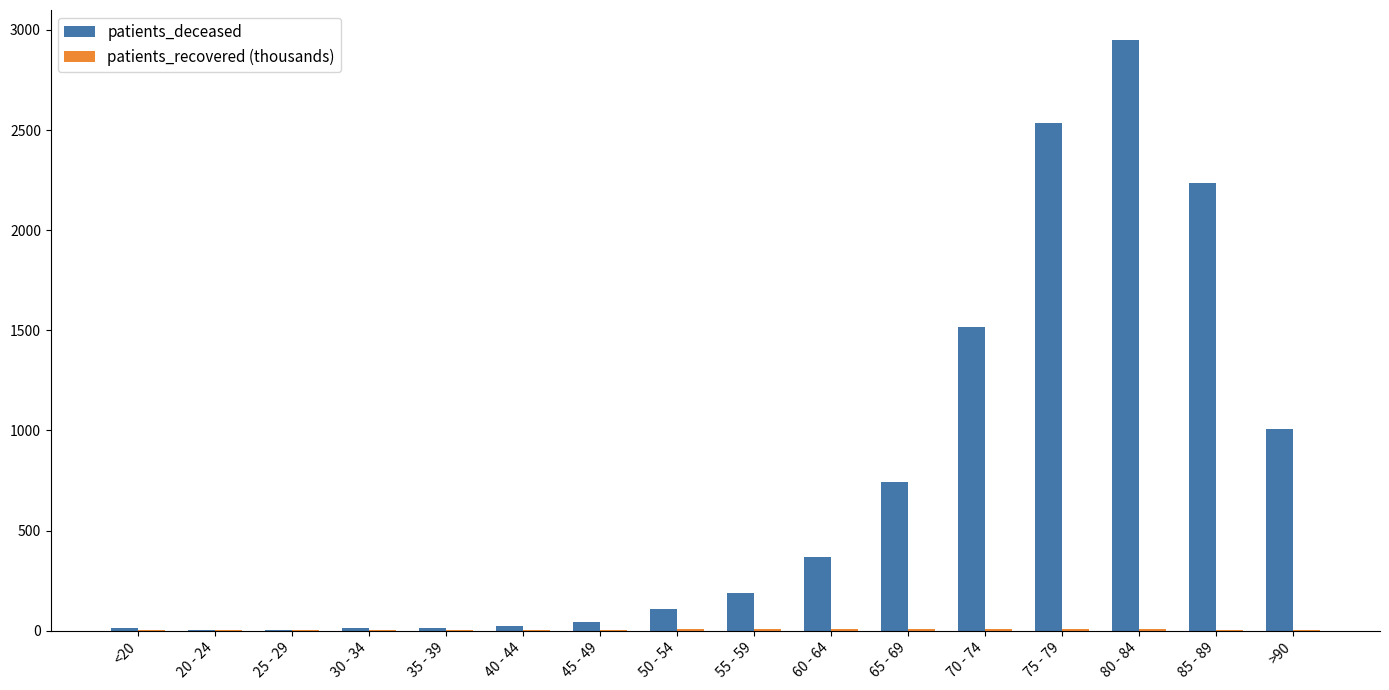

Which label corresponds to the largest value in the chart?

80 - 84